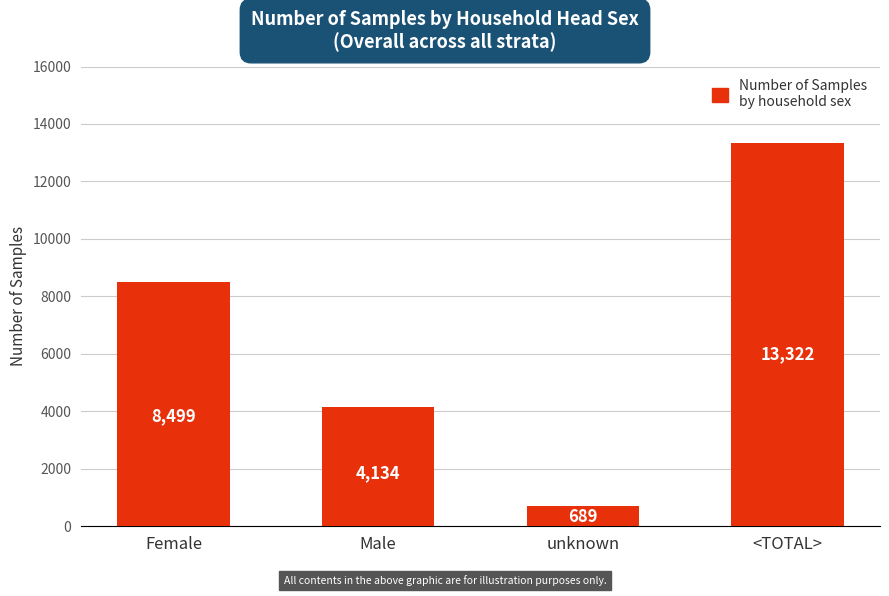

How many data points does each series have?

4